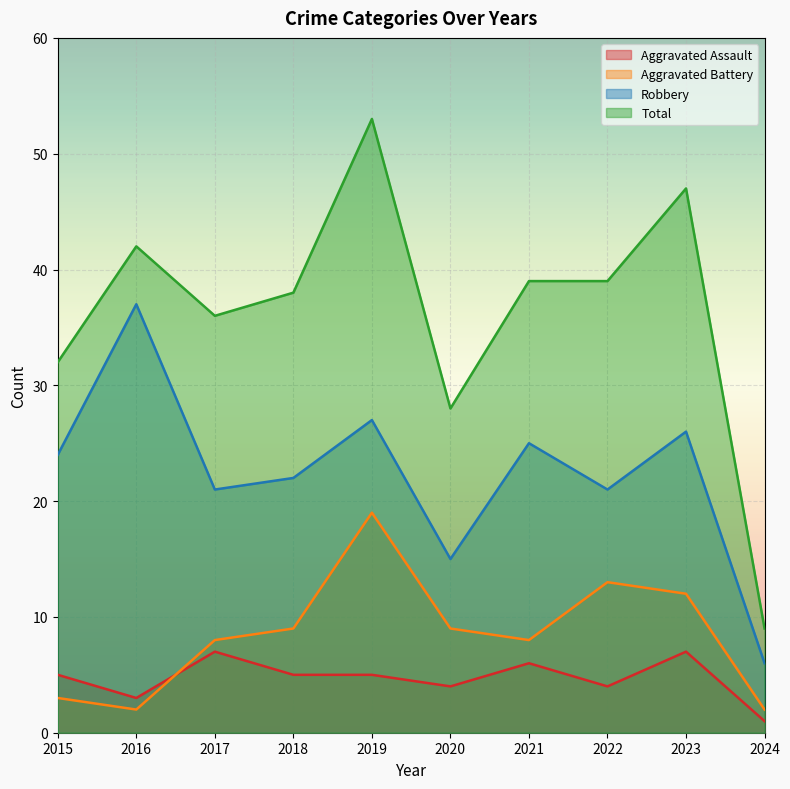

List the labels in order of Total value, largest first.

2019, 2023, 2016, 2021, 2022, 2018, 2017, 2015, 2020, 2024